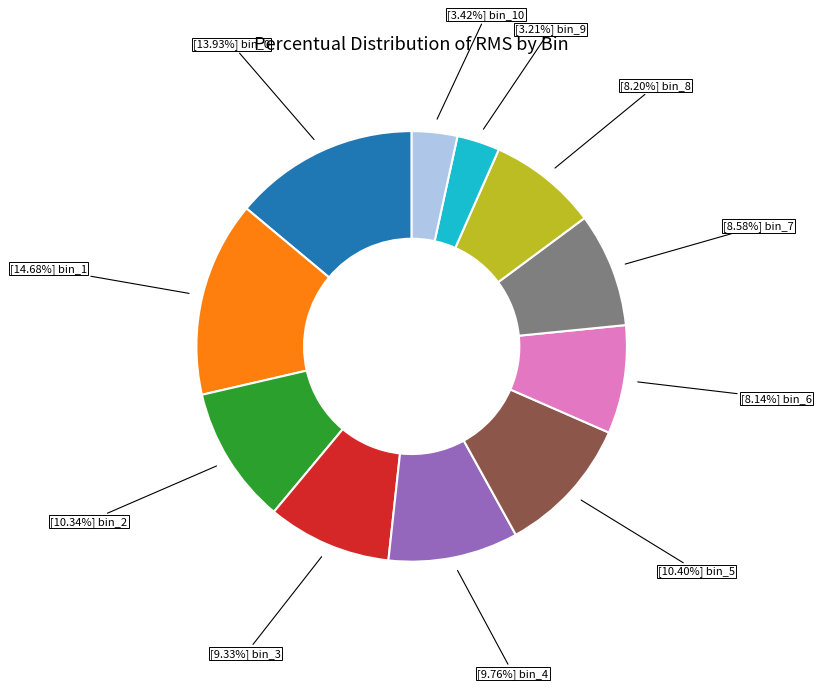

Is there a majority slice in this chart?

No